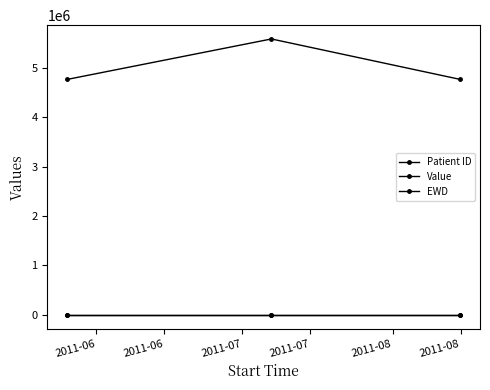

What is the value of the Value point at the 1st from the left?

300